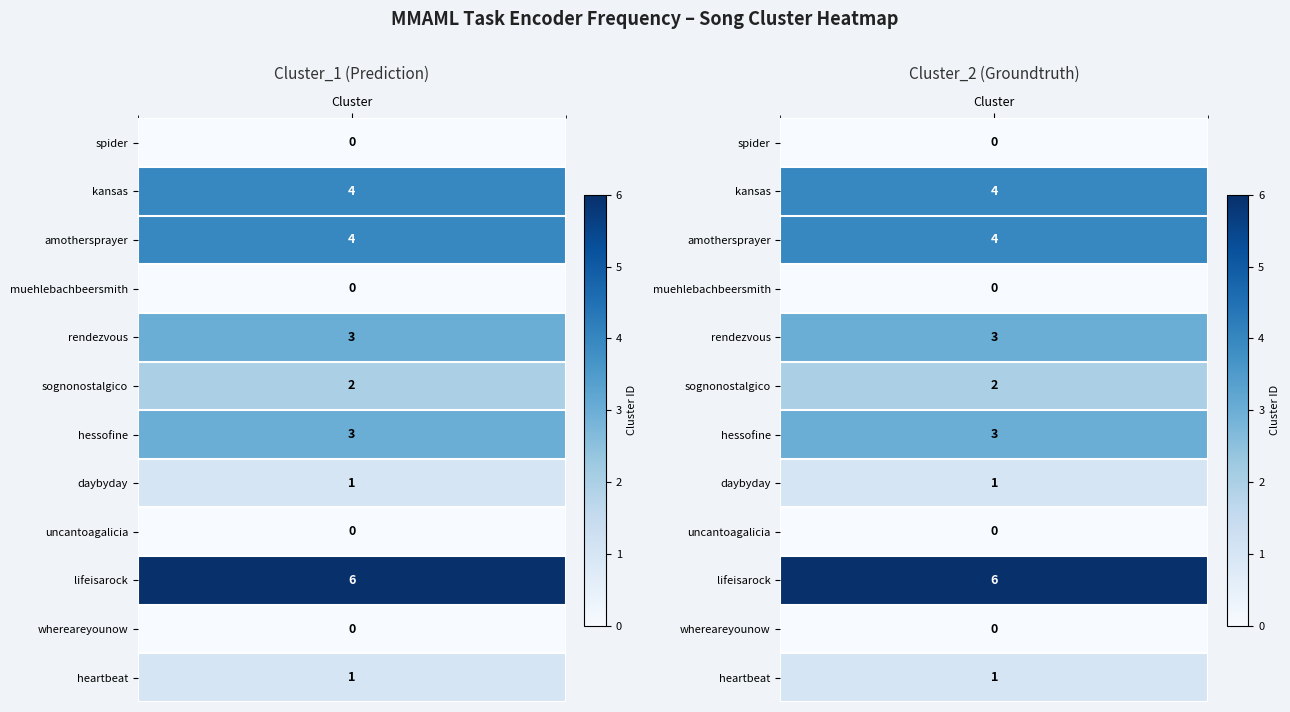

Between lifeisarock and heartbeat, which is larger?

lifeisarock